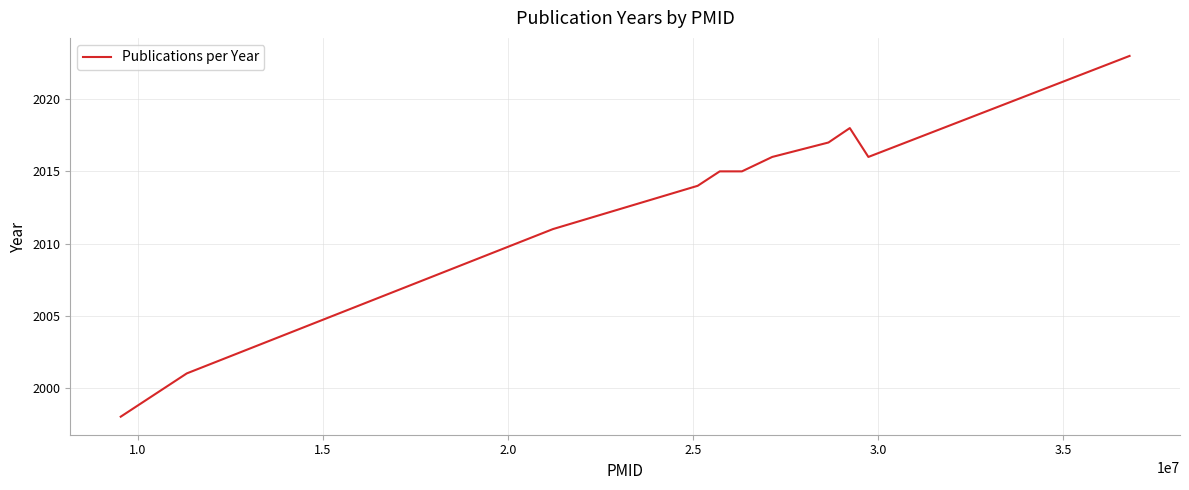

What is the minimum value shown in the chart?

1998